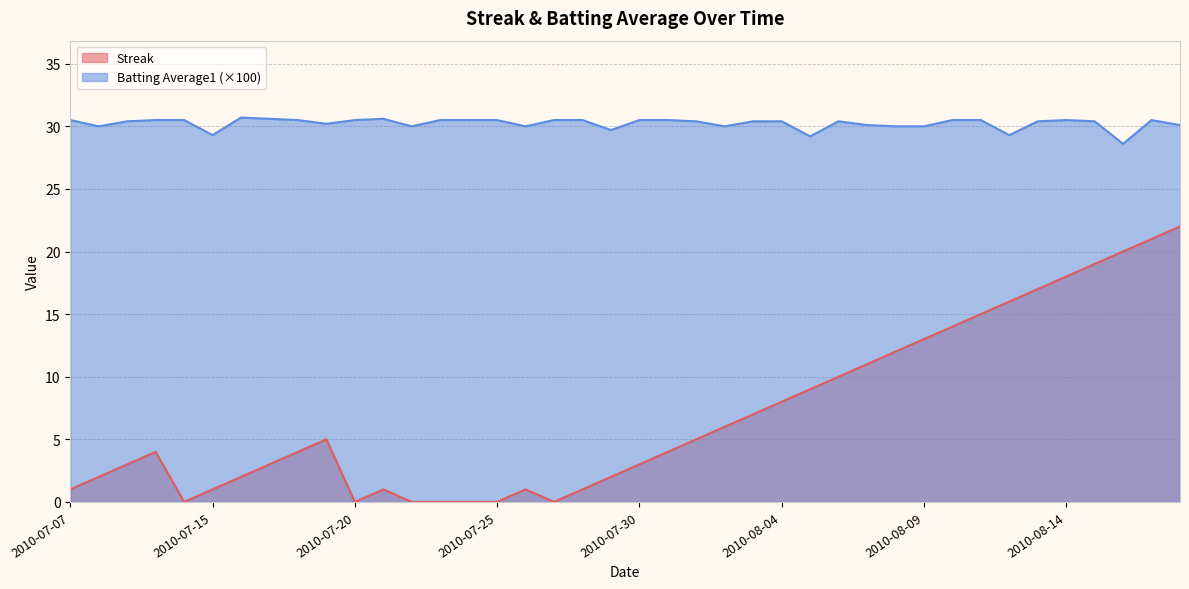

Rank the categories by Streak value from highest to lowest.

2010-08-18, 2010-08-17, 2010-08-16, 2010-08-15, 2010-08-14, 2010-08-13, 2010-08-12, 2010-08-11, 2010-08-10, 2010-08-09, 2010-08-08, 2010-08-07, 2010-08-06, 2010-08-05, 2010-08-04, 2010-08-03, 2010-08-02, 2010-07-19, 2010-08-01, 2010-07-10, 2010-07-18, 2010-07-31, 2010-07-09, 2010-07-17, 2010-07-30, 2010-07-08, 2010-07-16, 2010-07-29, 2010-07-07, 2010-07-15, 2010-07-21, 2010-07-26, 2010-07-28, 2010-07-11, 2010-07-20, 2010-07-22, 2010-07-23, 2010-07-24, 2010-07-25, 2010-07-27